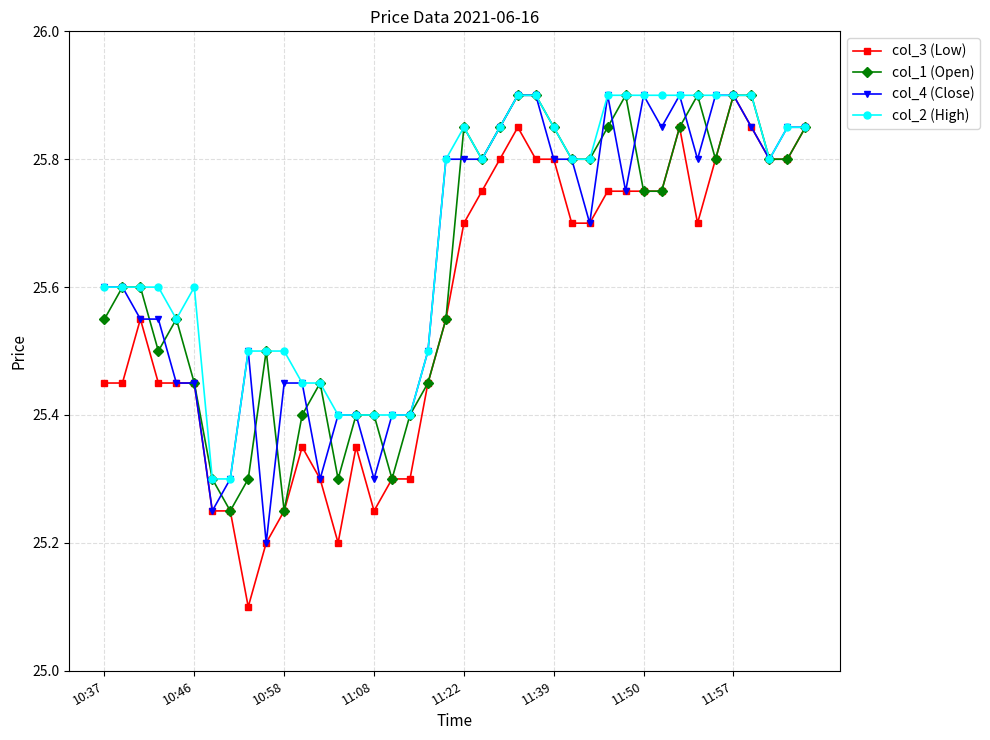

How many col_3 (Low) values are between 25 and 26?

40